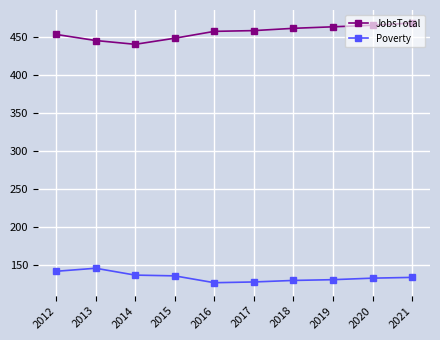

How many distinct data groups are displayed?

2